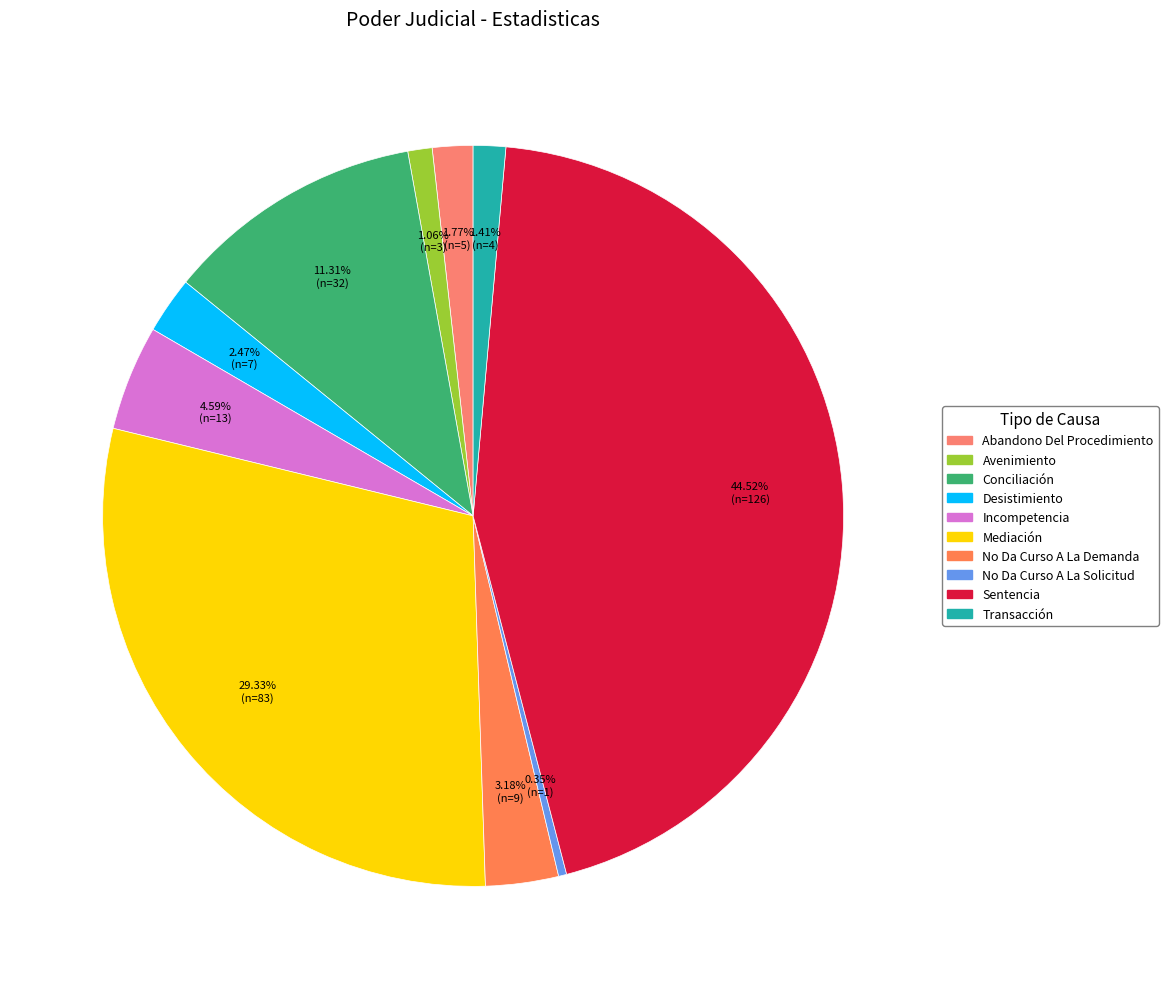

How many slices are in this pie chart?

10